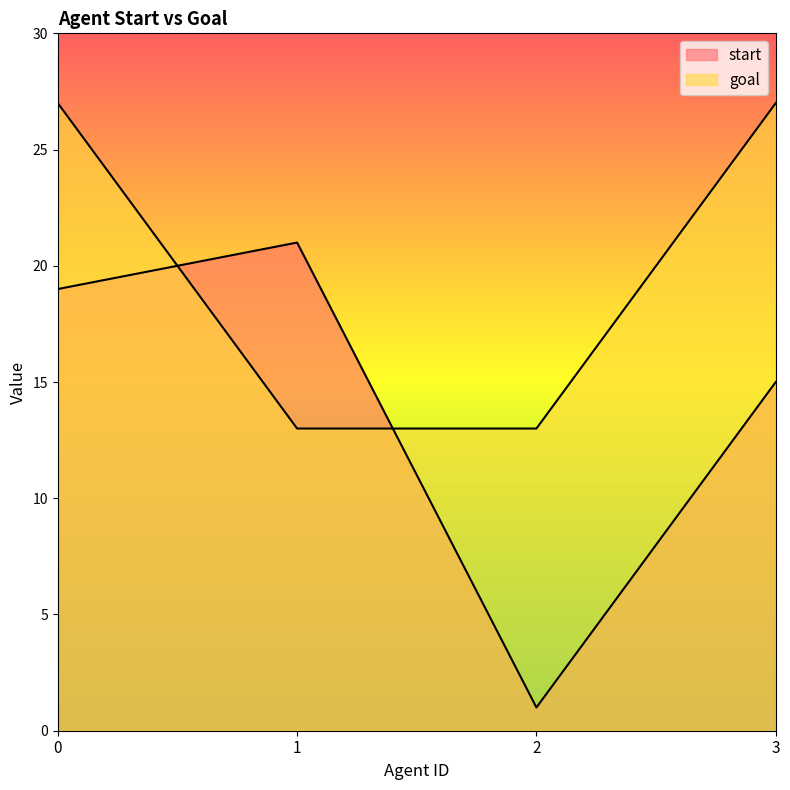

Between 1 and 3, which series saw the biggest shift?

goal